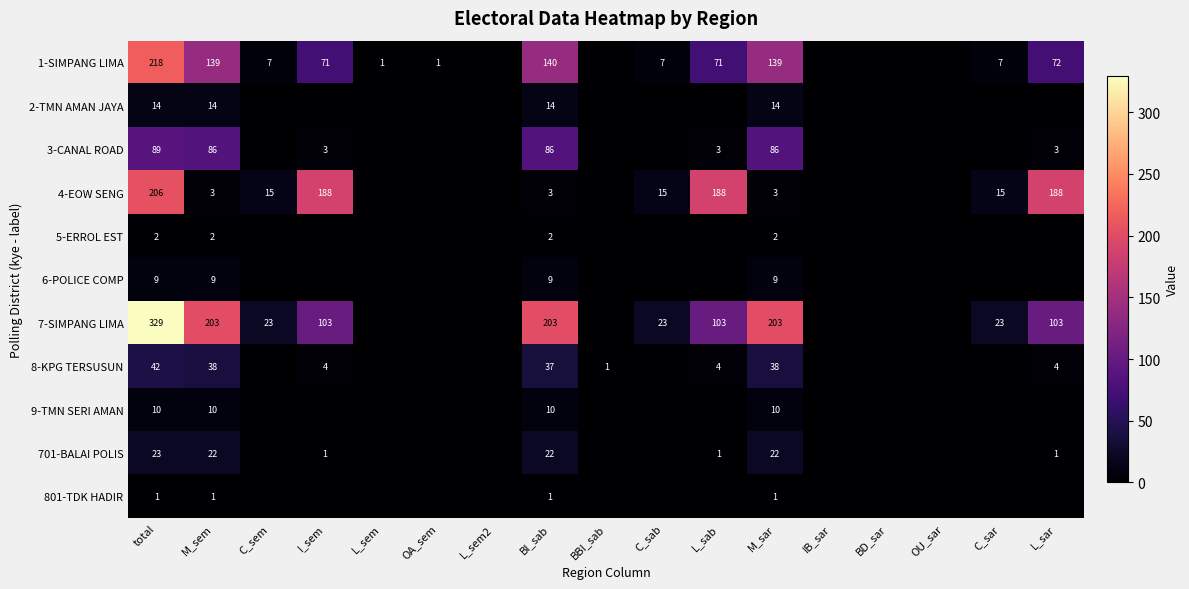

Is it true that 3-CANAL ROAD equals 86 at M_sem?

True